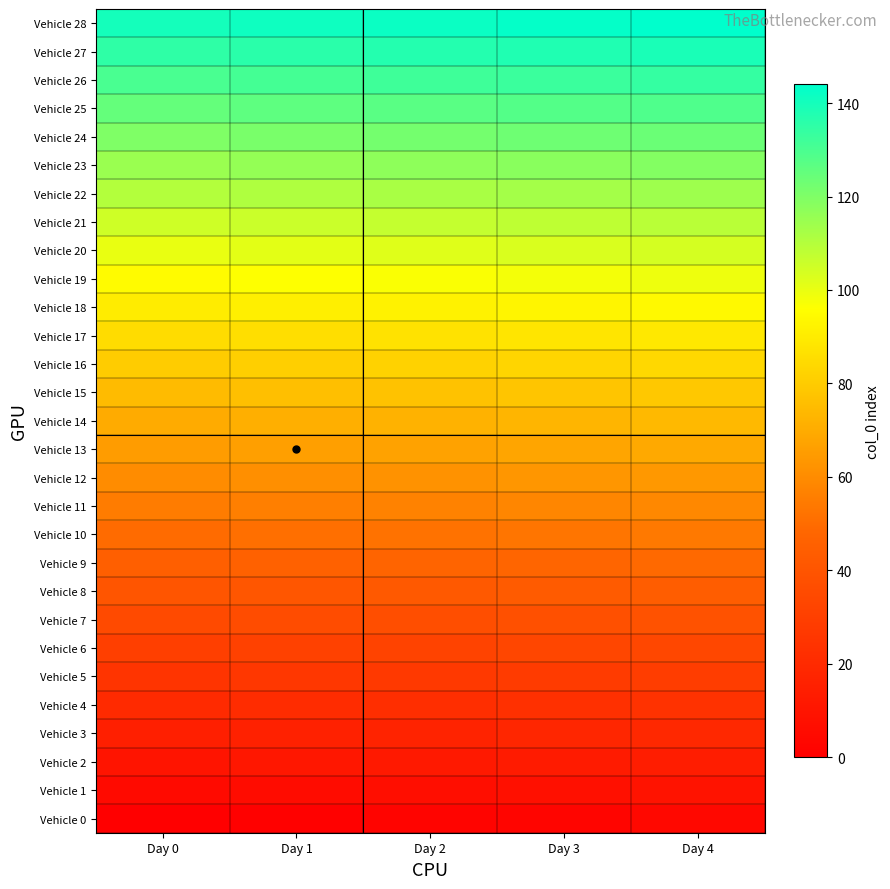

What is the spread (max minus min) of values at Day 4?

140